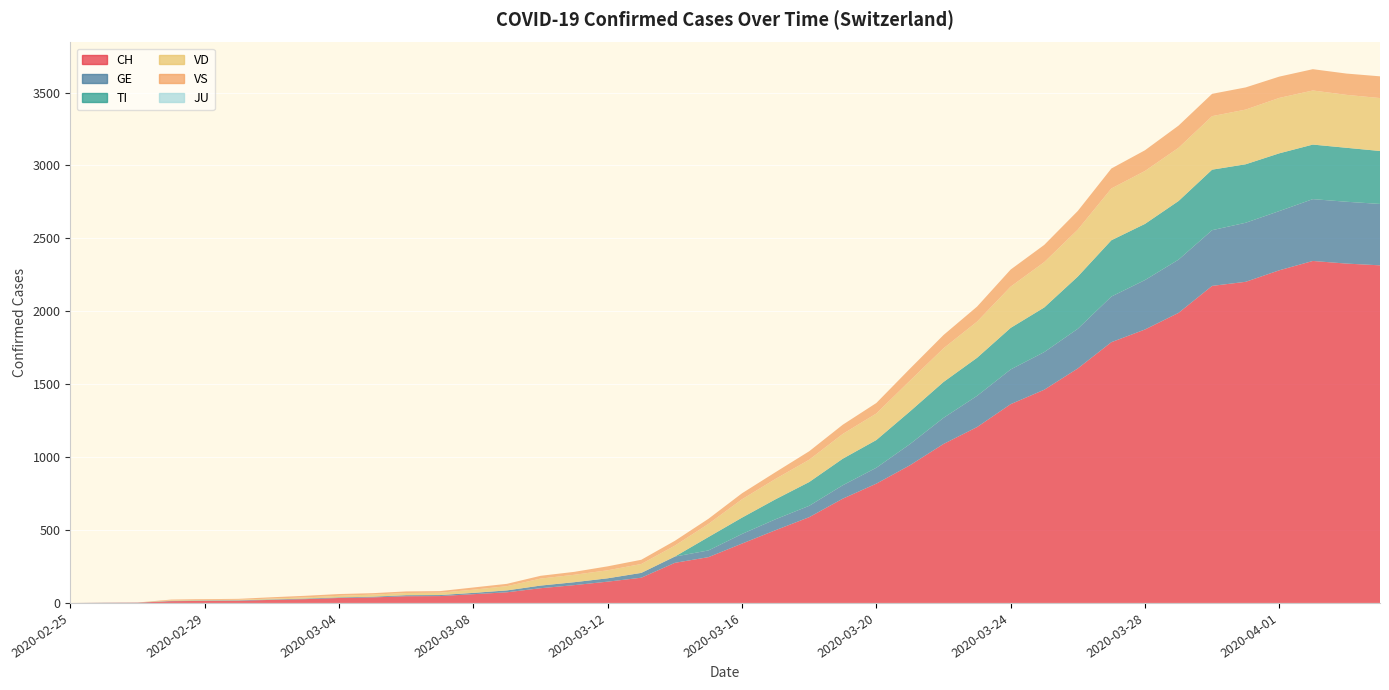

Reading right to left, extract all data points from this chart.

CH: 2315	2327	2345	2281	2202	2174	1989	1875	1788	1608	1462	1363	1206	1090	944	818	715	588	499	407	314	275	173	146	122	101	73	60	47	46	38	34	26	21	15	14	12	2	1	0
GE: 421	424	424	406	405	382	365	339	313	272	258	238	214	179	145	109	92	78	75	66	46	43	33	23	20	18	13	9	7	7	5	4	4	3	3	3	2	1	1	0
TI: 363	370	374	396	401	415	402	385	386	358	306	285	261	246	224	190	182	163	137	112	92	0	0	0	0	0	0	0	0	0	0	0	0	0	0	0	0	0	0	0
VD: 363	363	371	380	375	367	365	363	355	322	311	283	248	231	211	182	170	153	140	126	90	75	61	55	51	48	29	22	16	15	14	11	8	6	4	4	4	0	0	0
VS: 149	146	146	146	152	153	152	142	137	128	118	117	103	91	82	72	63	58	46	41	35	33	29	27	20	19	16	15	11	11	10	12	11	9	6	5	5	0	0	0
JU: 0	0	0	0	0	0	0	0	0	0	0	0	0	0	0	0	0	0	0	0	0	0	0	0	0	0	0	0	0	0	0	0	0	0	0	0	0	0	0	0